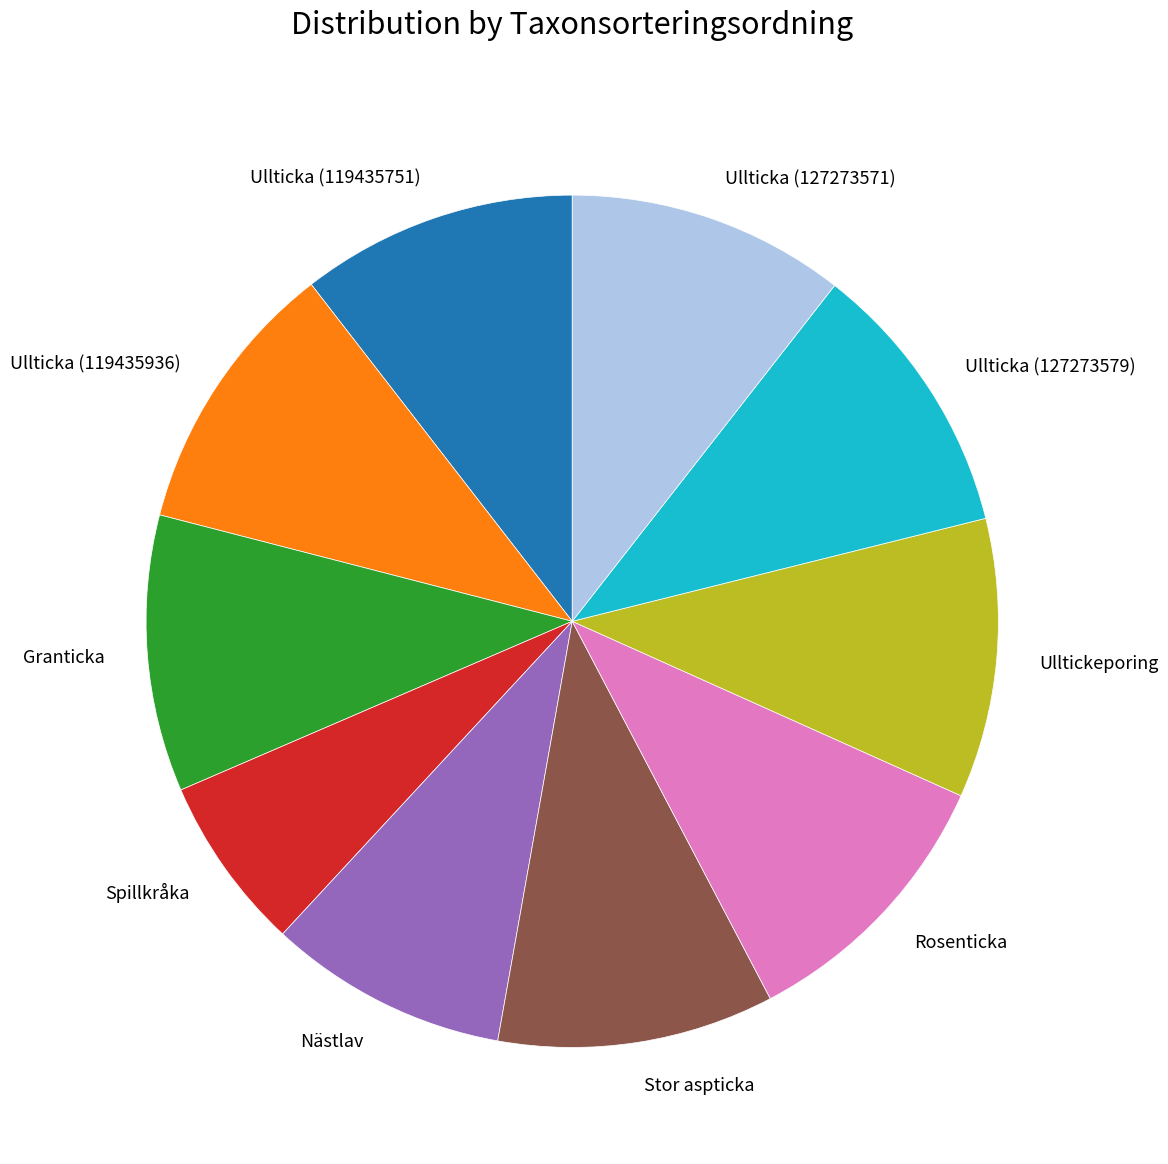

Is it true that Ulltickeporing is 11% of the pie?

True